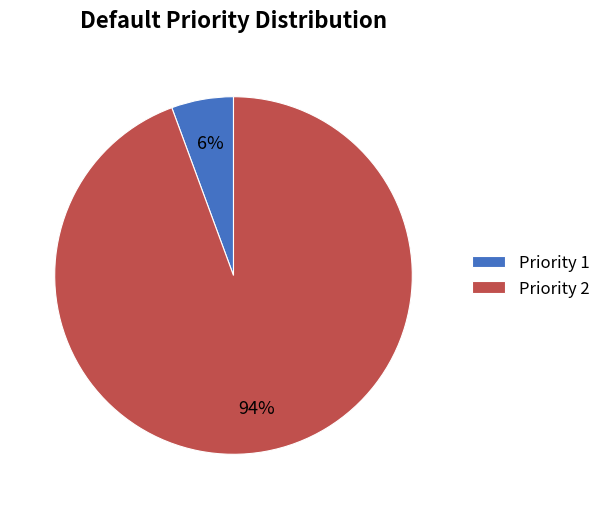

Rank the categories by value from highest to lowest.

Priority 2, Priority 1